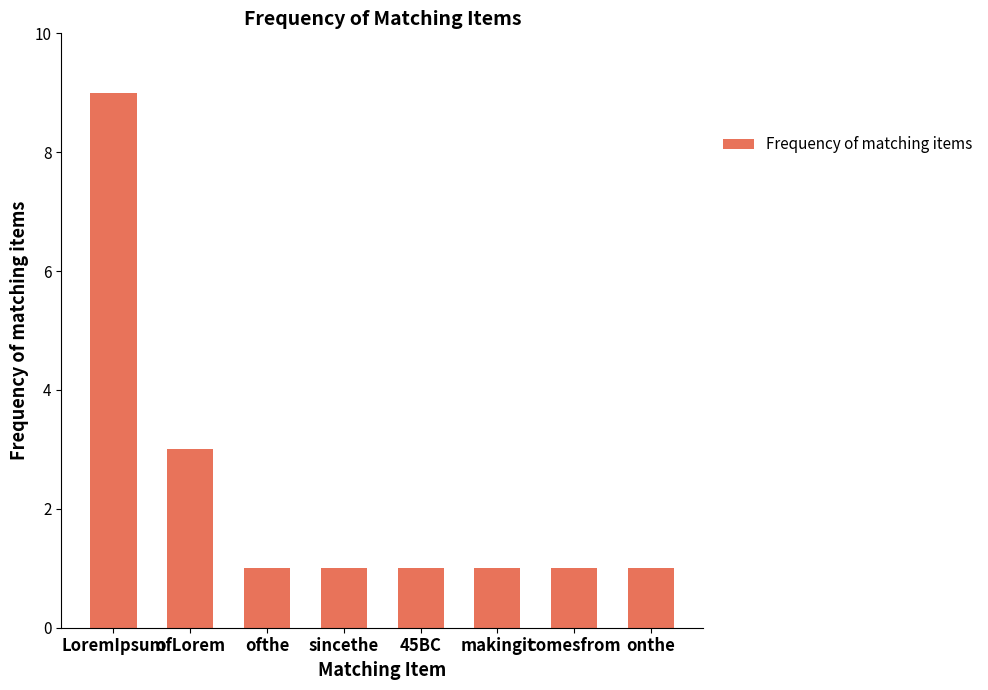

Reading left to right, what are all the values shown in this chart?

9	3	1	1	1	1	1	1